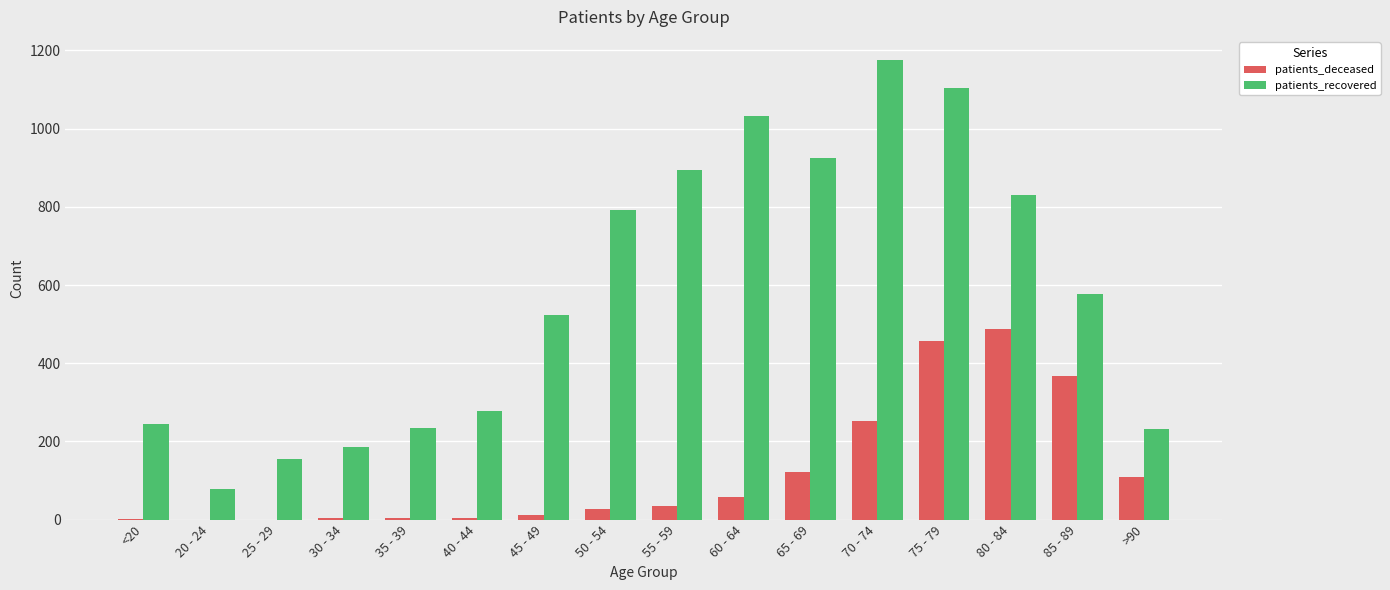

Which category has the highest value in the patients_recovered series?

70 - 74